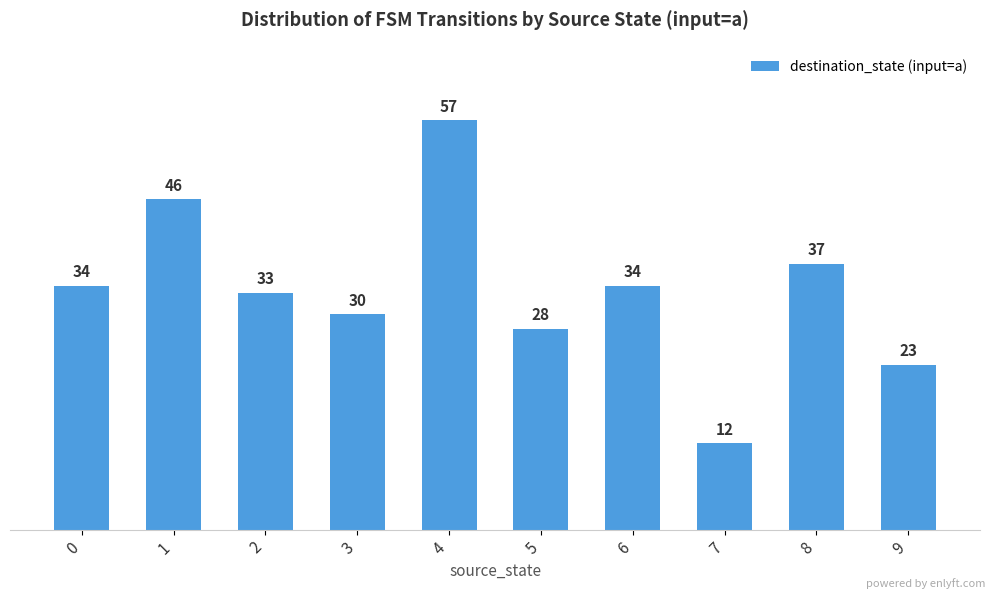

Reading left to right, extract all data points from this chart.

34	46	33	30	57	28	34	12	37	23